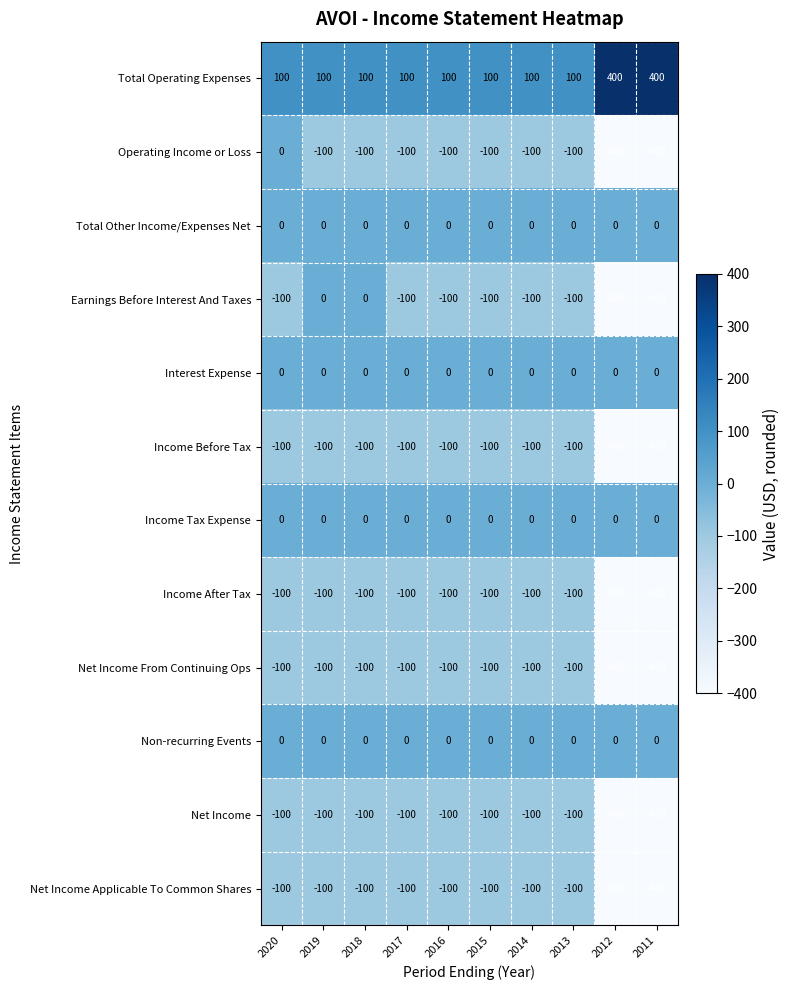

What is the minimum value shown in the chart?

-400